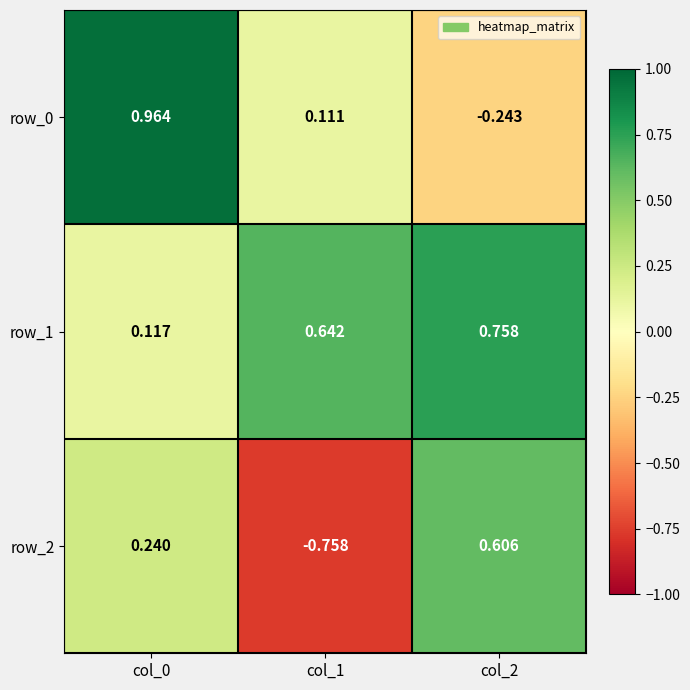

List the series in order of their peak value, highest first.

row_0, row_1, row_2